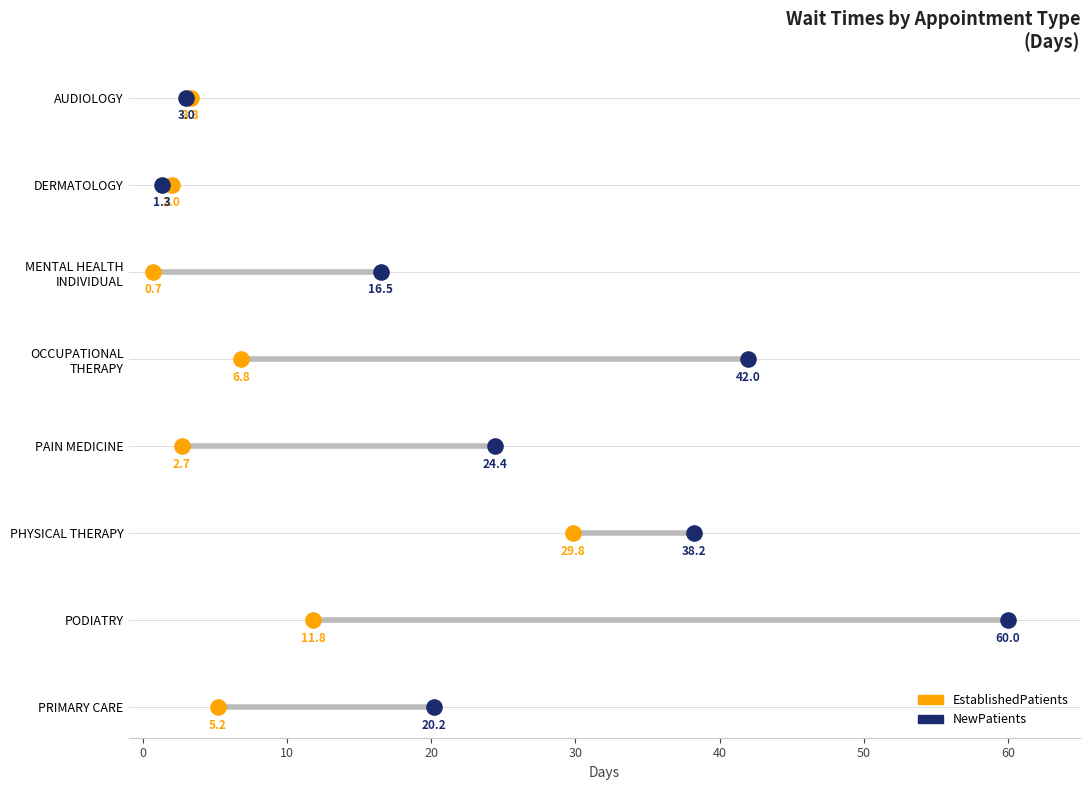

What are all the series names shown in the legend?

EstablishedPatients, NewPatients